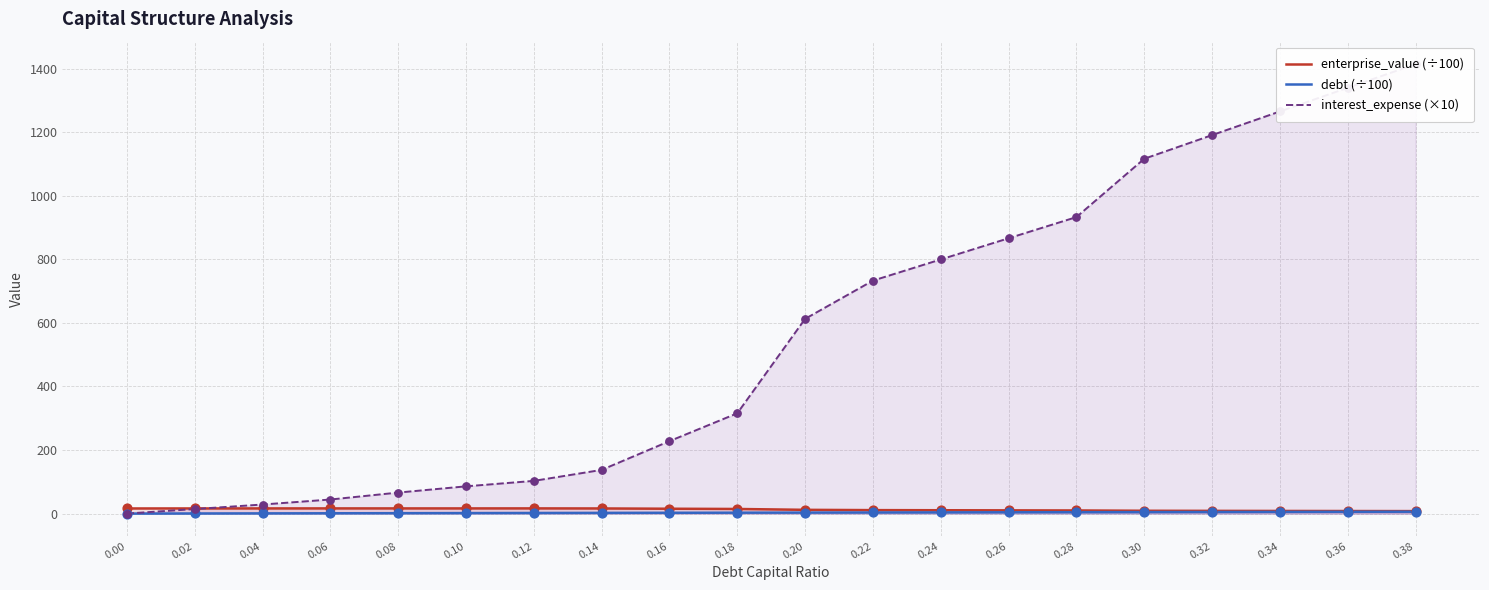

What are all the series names shown in the legend?

enterprise_value (÷100), debt (÷100), interest_expense (×10)